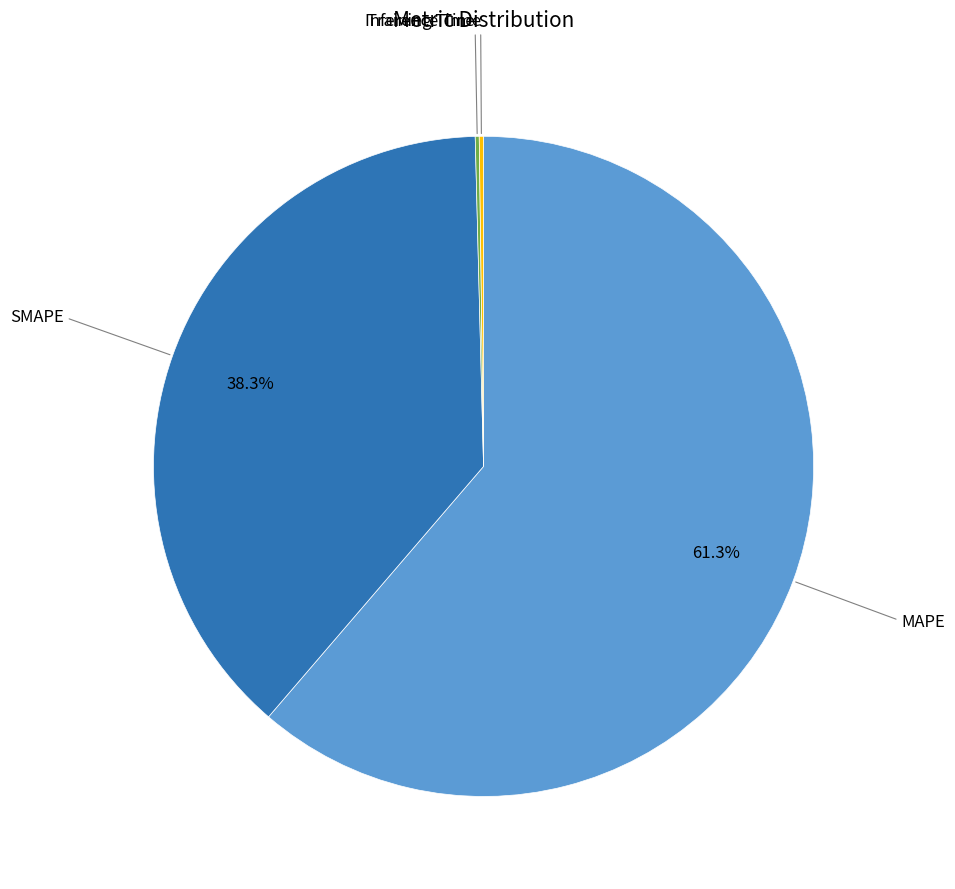

Is there a majority slice in this chart?

Yes